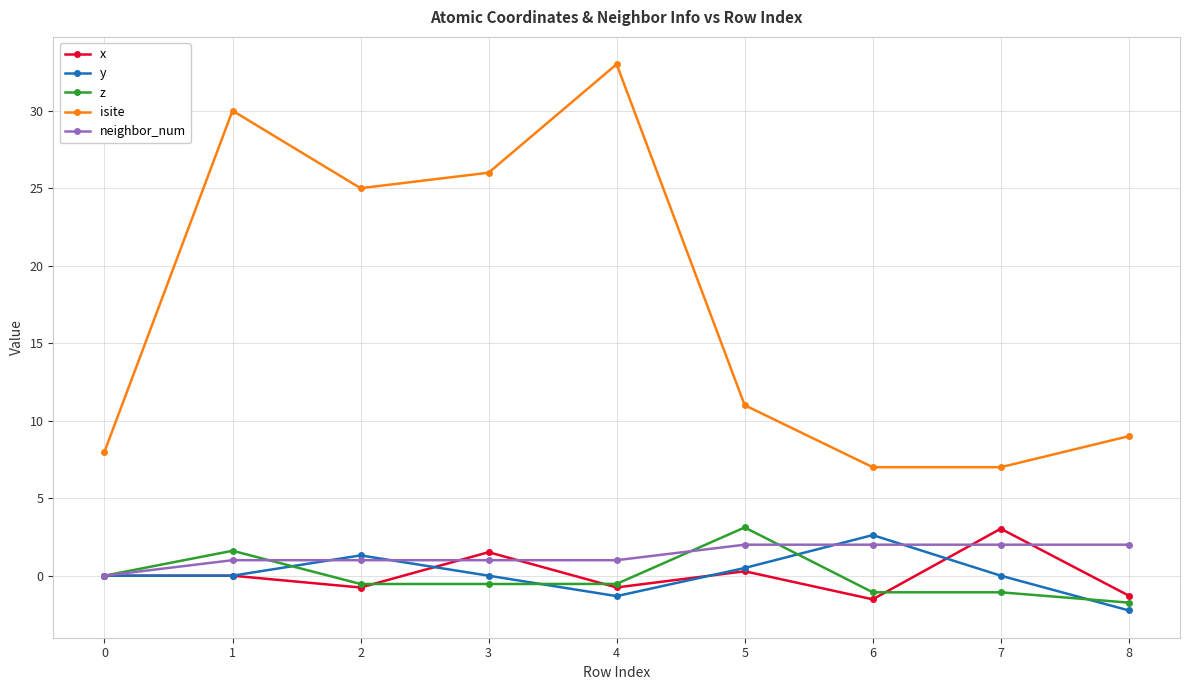

True or false: isite and z cross at least once.

False